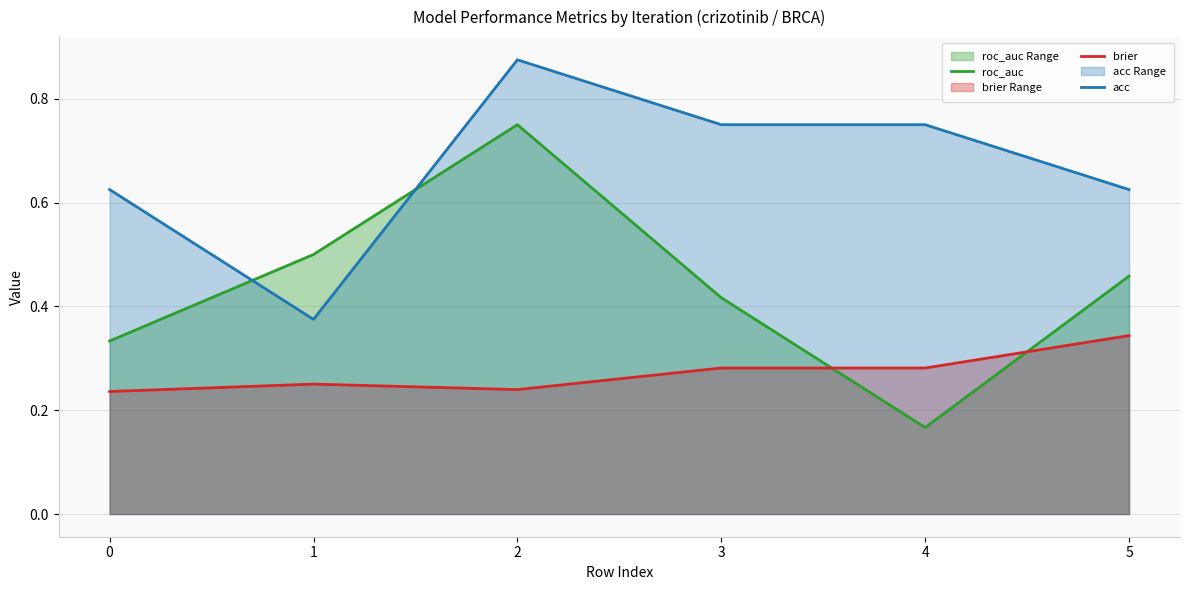

Is it true that acc equals 0.2 at 5?

False